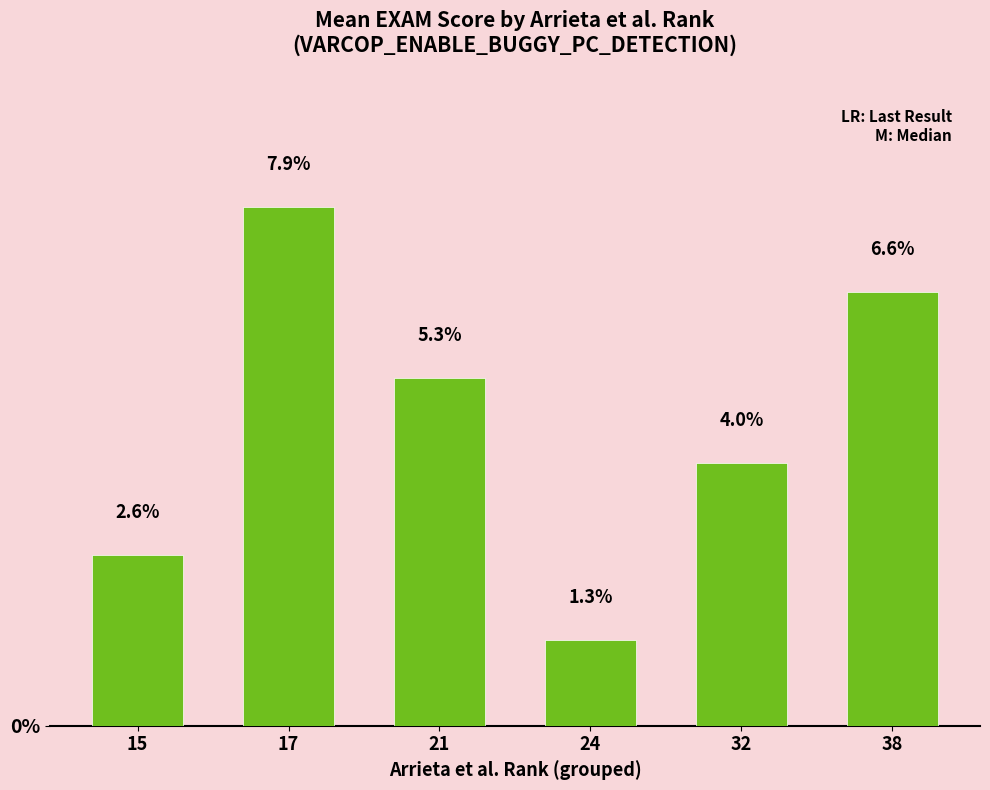

Is it true that the value at 21 is 5.3?

True